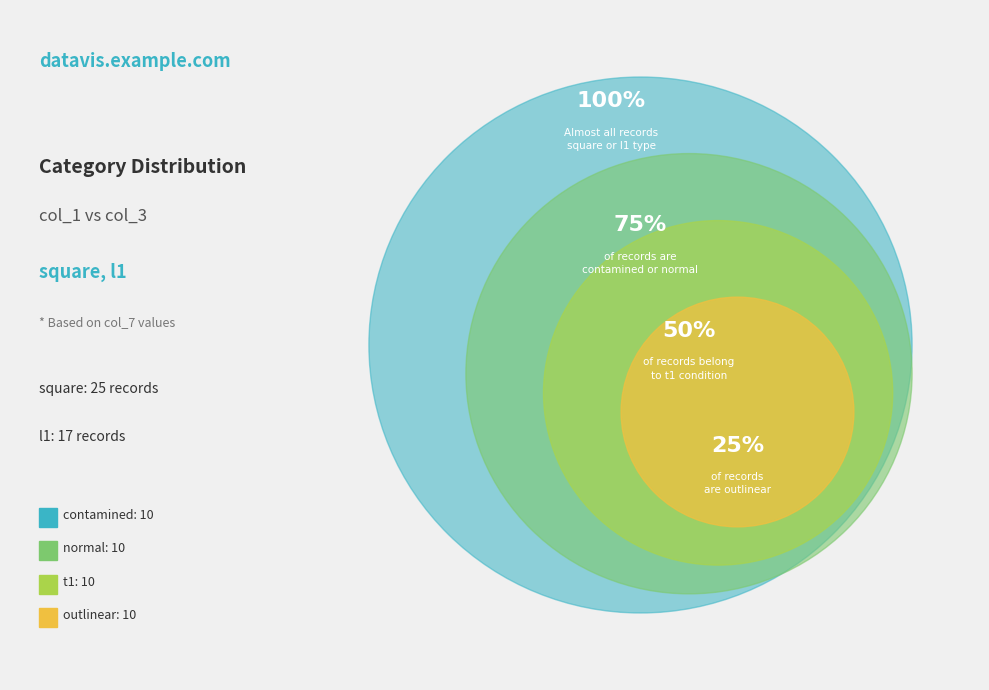

Which category has the biggest portion of the pie?

square